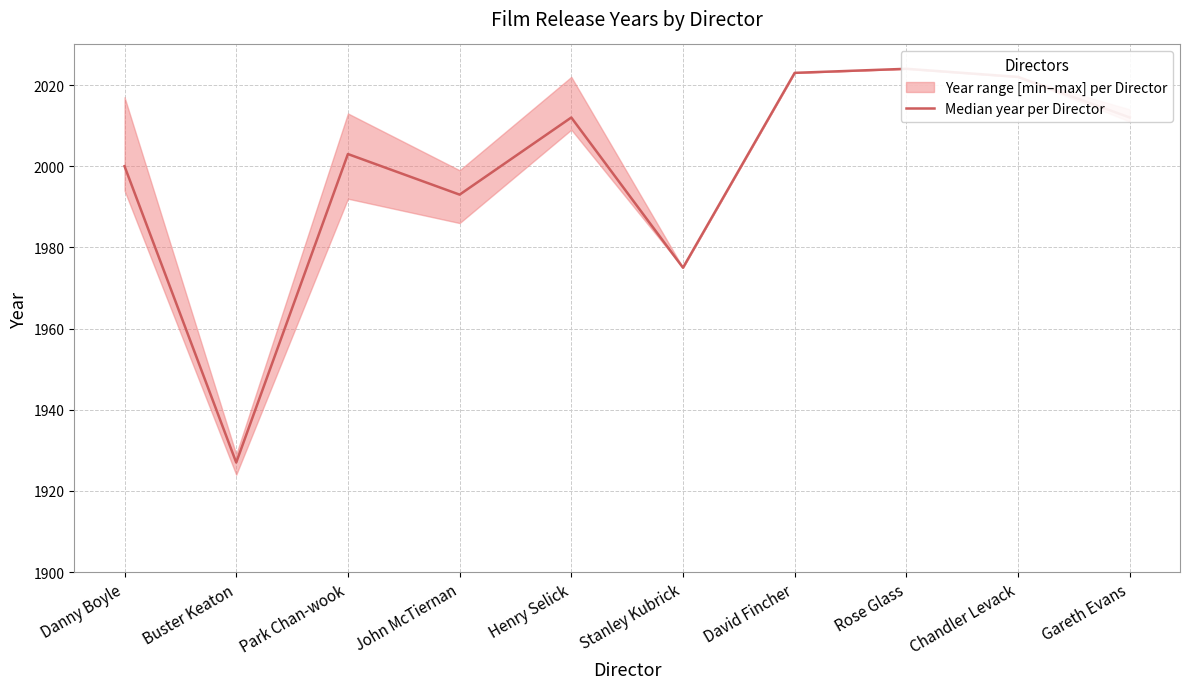

How many interior local valleys (lower than both neighbors) does the data have?

3